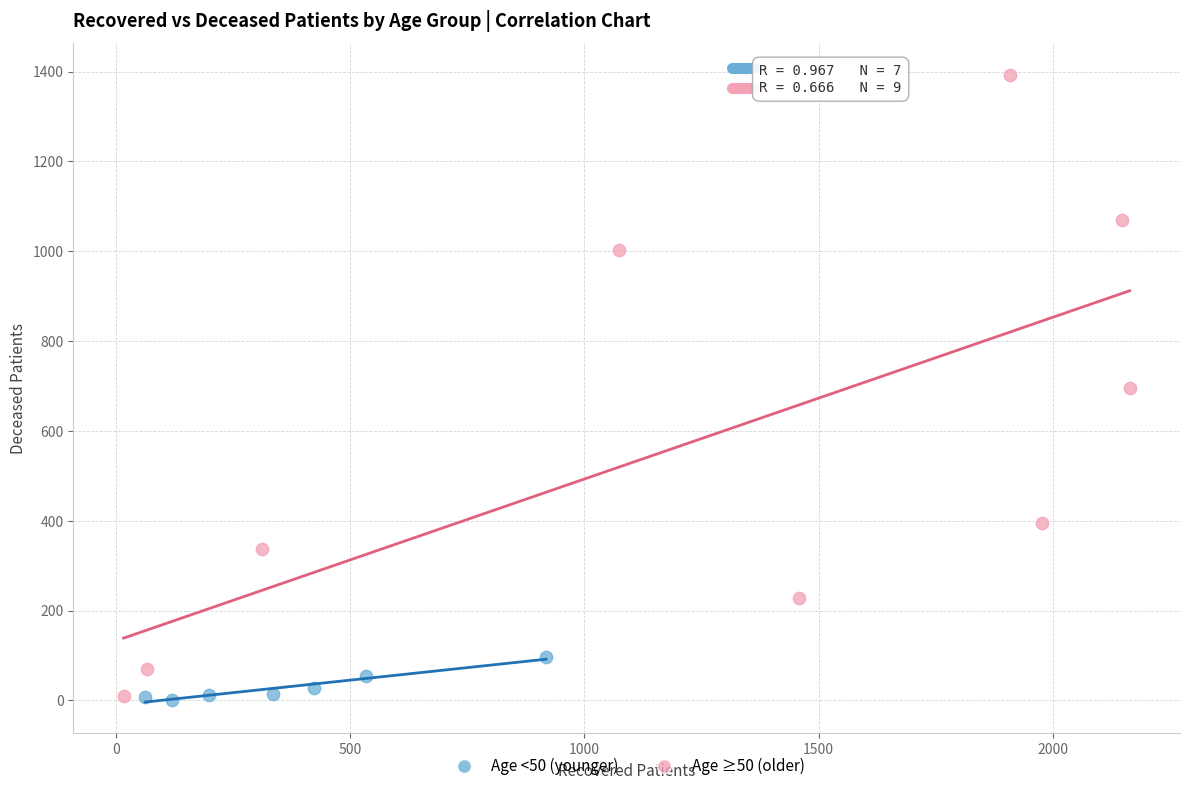

Which series has the largest Y range (max minus min)?

Age ≥50 (older)